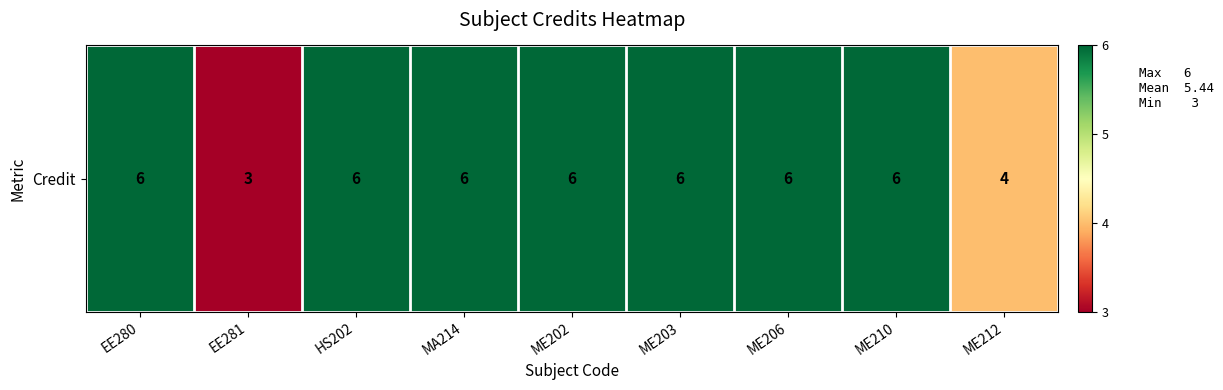

At which label is the value closest to 4?

ME212